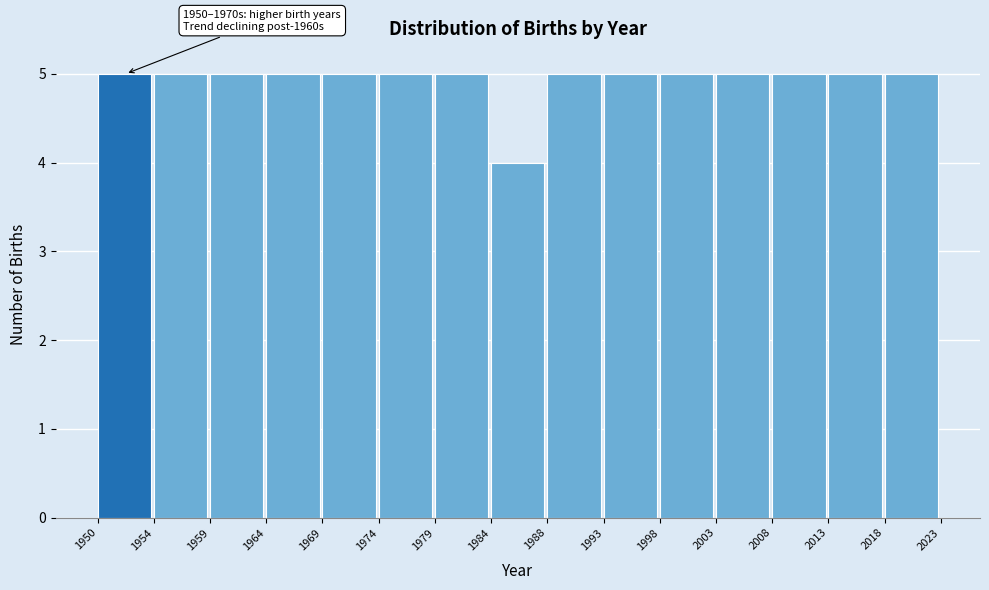

Reading left to right, list all the values displayed in this chart.

5	5	5	5	5	5	5	4	5	5	5	5	5	5	5